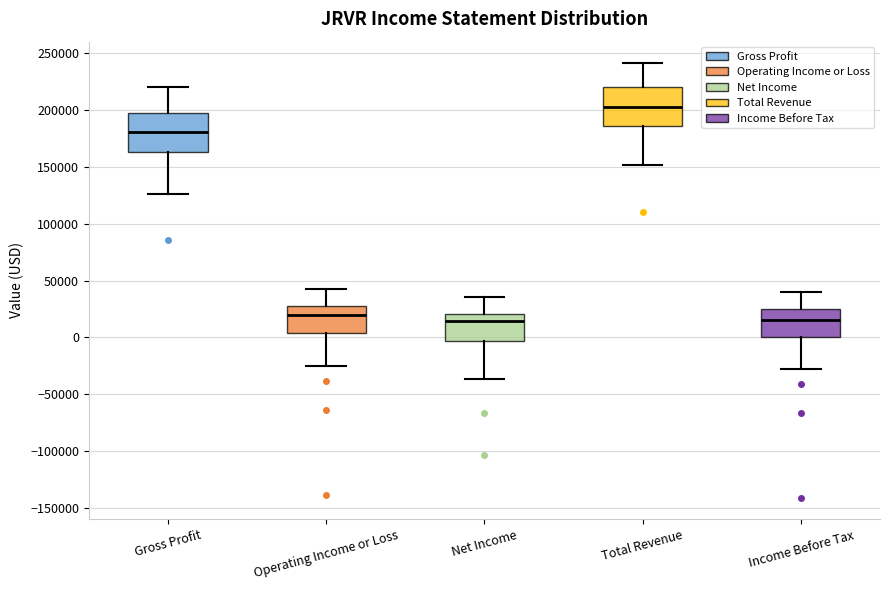

Reading left to right, transcribe this box plot: for each box, give where its median line is, the range the box spans, and where its two whiskers end, as read against the y-axis. The values are not printed on the chart, so give them approximately, as read against the axis.

Gross Profit: median 180000, box 165000 to 195000, whiskers 125000 to 220000
Operating Income or Loss: median 20000, box 5000 to 30000, whiskers -25000 to 45000
Net Income: median 15000, box -5000 to 20000, whiskers -35000 to 35000
Total Revenue: median 200000, box 185000 to 220000, whiskers 150000 to 240000
Income Before Tax: median 15000, box 0 to 25000, whiskers -25000 to 40000